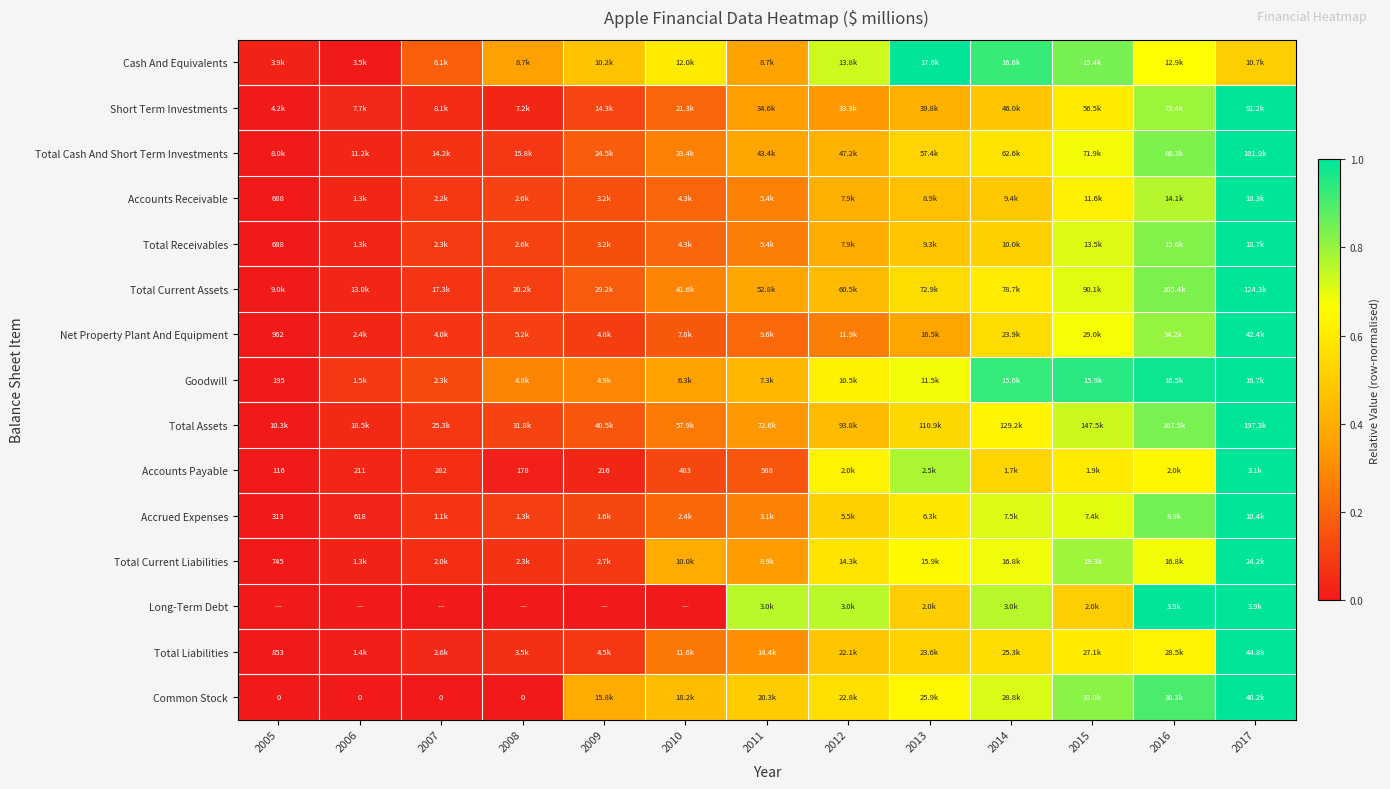

At which label is Total Cash And Short Term Investments closest to 0?

2005